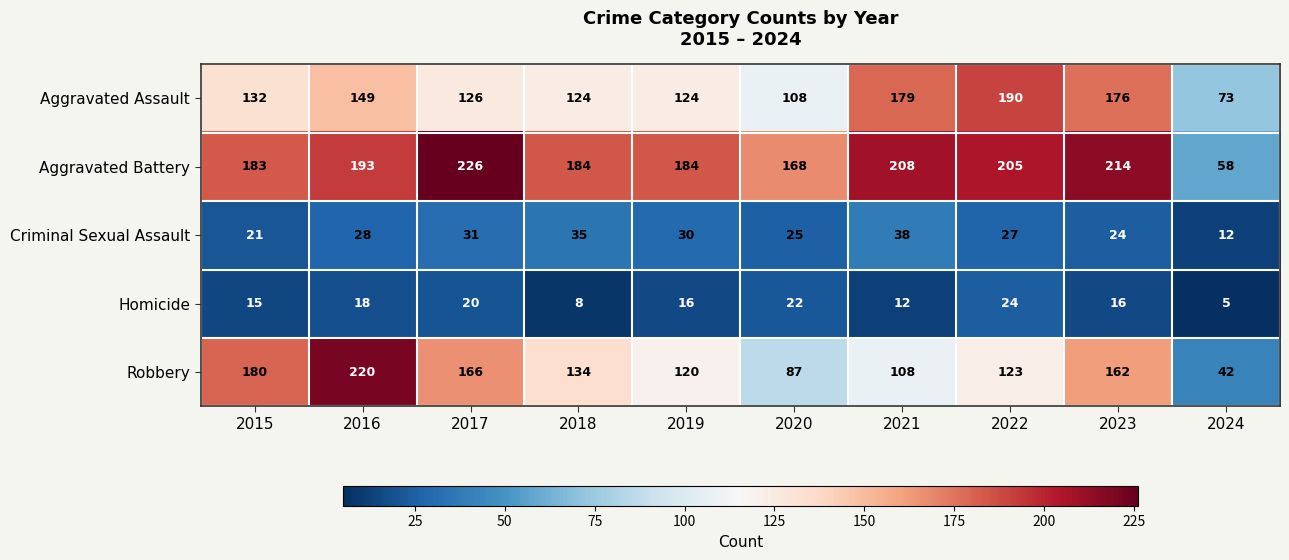

Between 2015 and 2021, which series saw the biggest shift?

Robbery